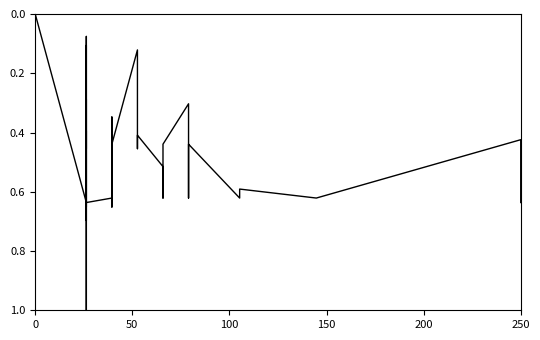

How many series are shown in this chart?

1